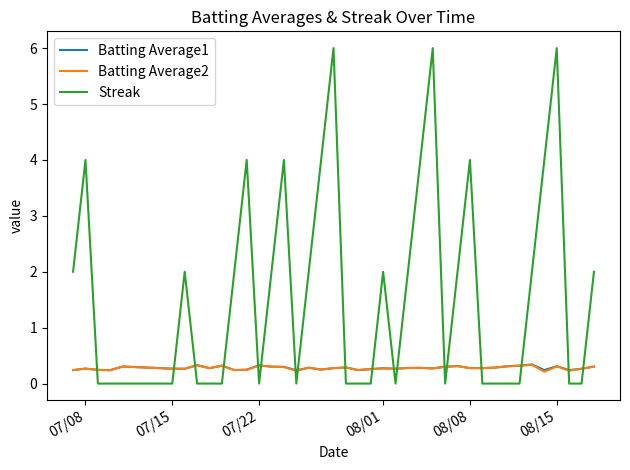

What are all the series names shown in the legend?

Batting Average1, Batting Average2, Streak